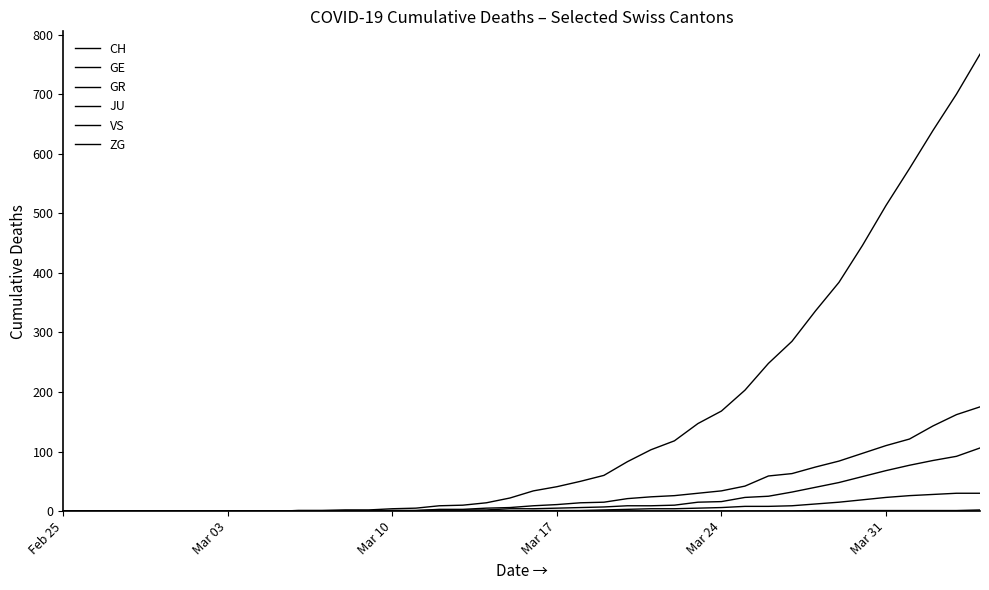

Does the chart have visible grid lines?

No